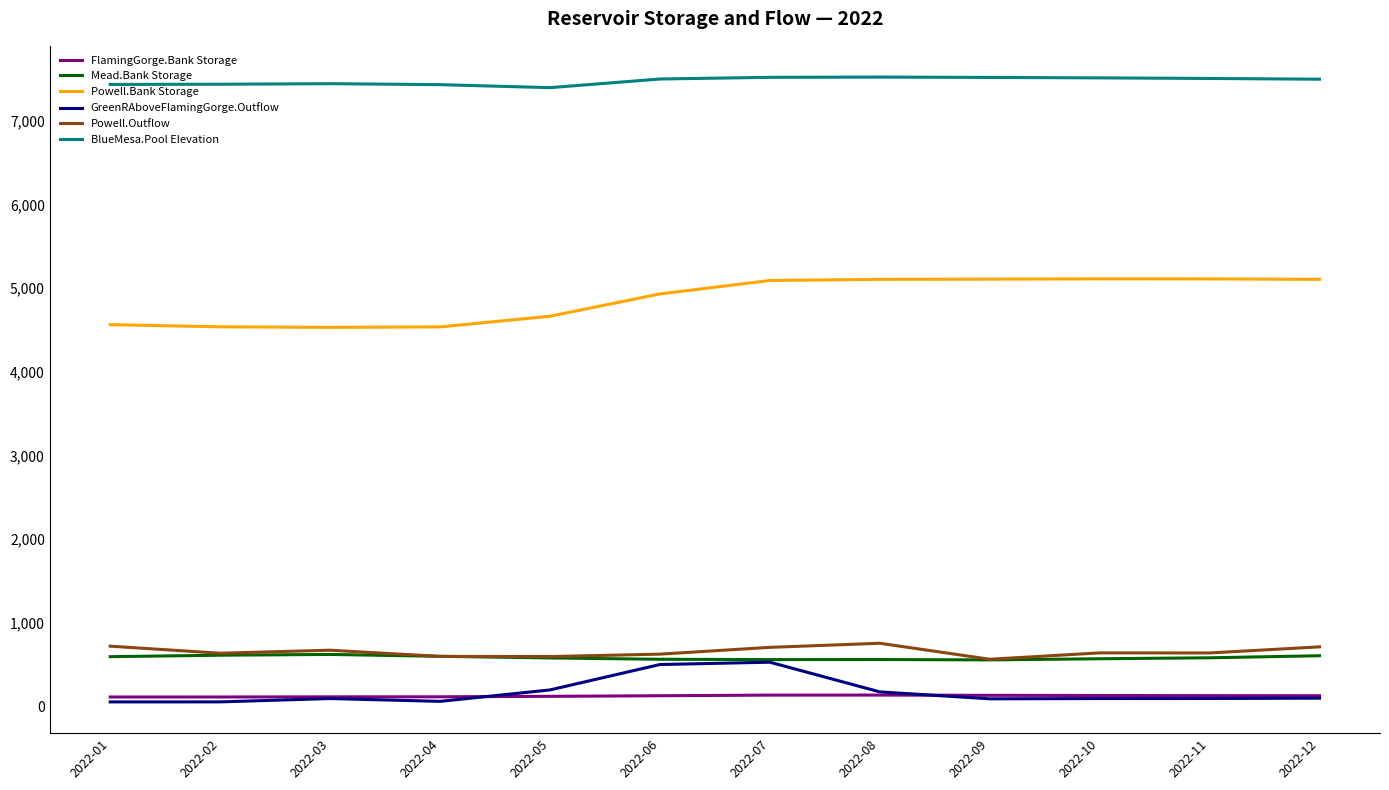

What is the maximum value for Mead.Bank Storage?

624.5